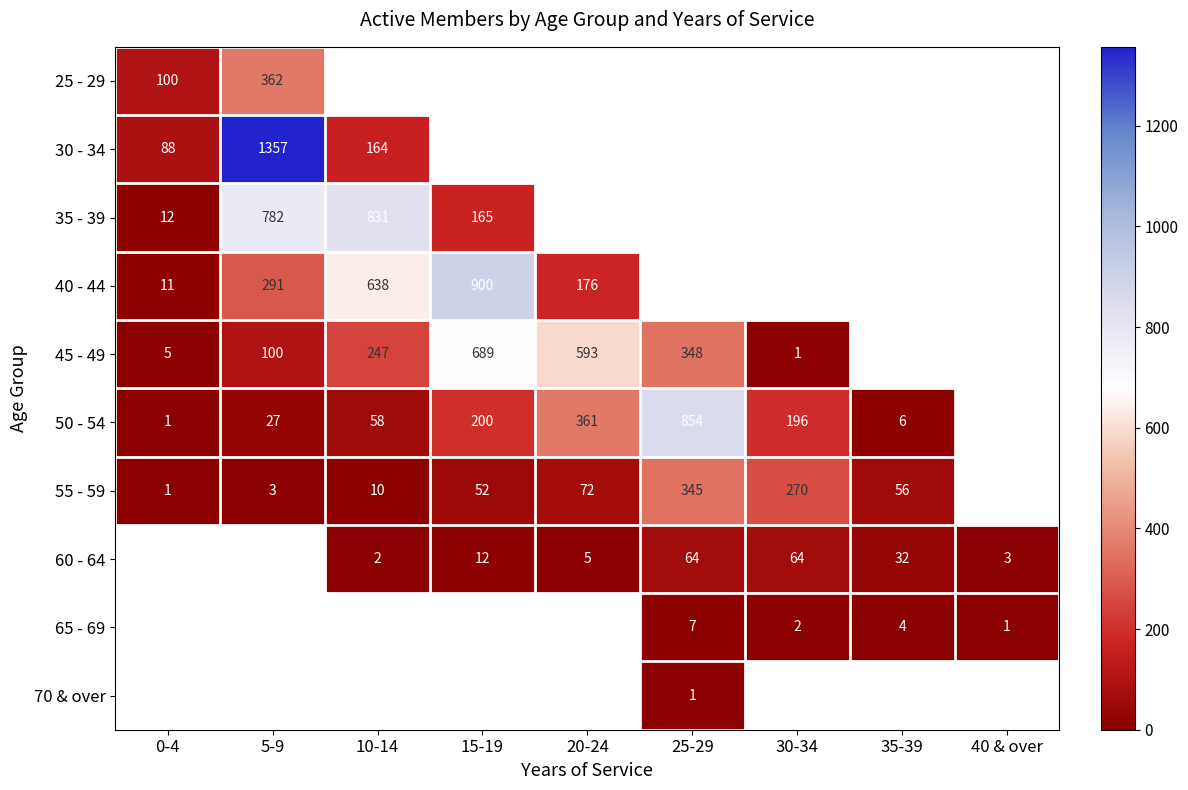

True or false: 35 - 39 has a value of 12 at 0-4.

True